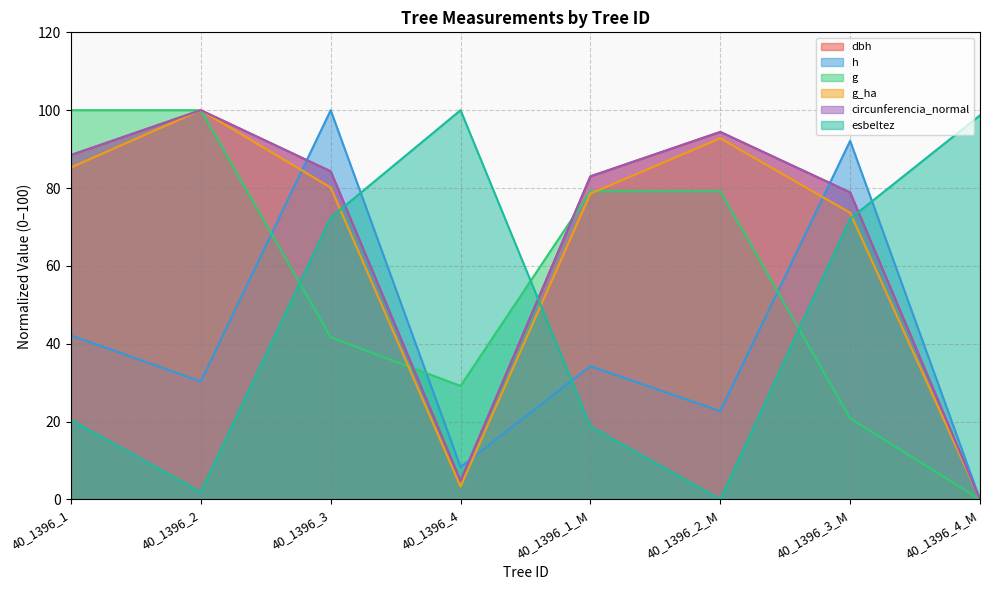

Does the chart display data point markers on the line(s)?

No